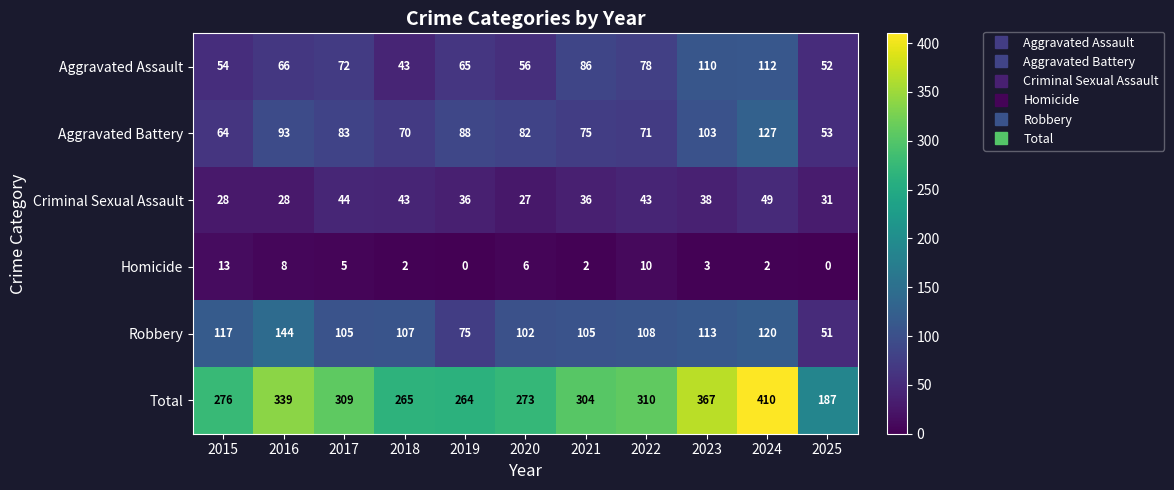

List the series in order of their peak value, lowest first.

Homicide, Criminal Sexual Assault, Aggravated Assault, Aggravated Battery, Robbery, Total